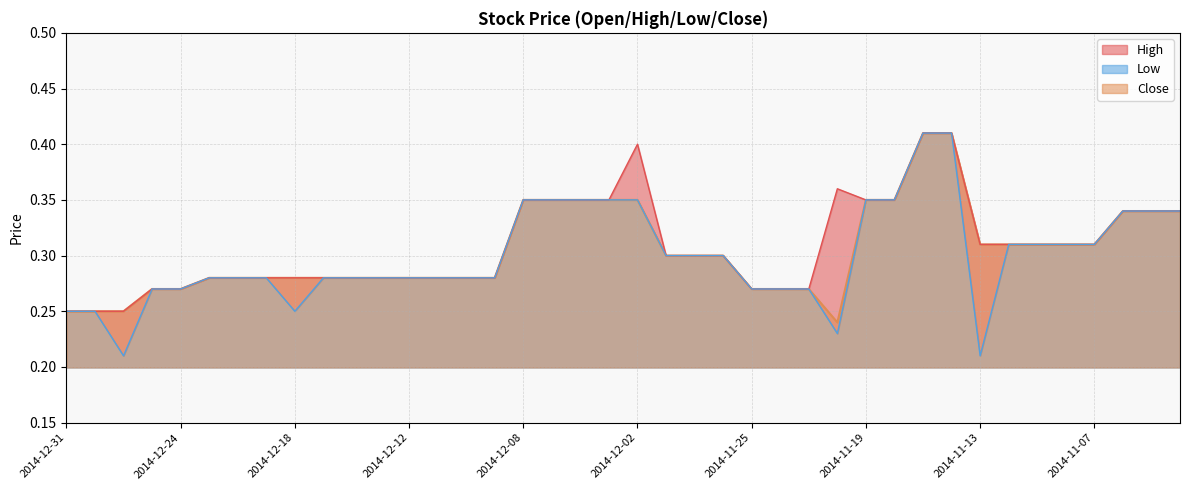

True or false: High has a value of 0.3 at 2014-12-18.

True